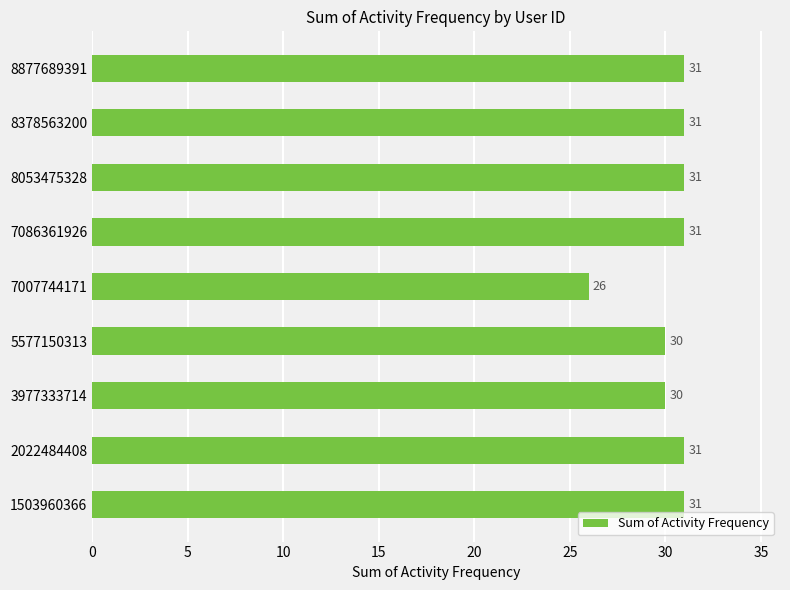

Count the values in the range 30 to 31.

8